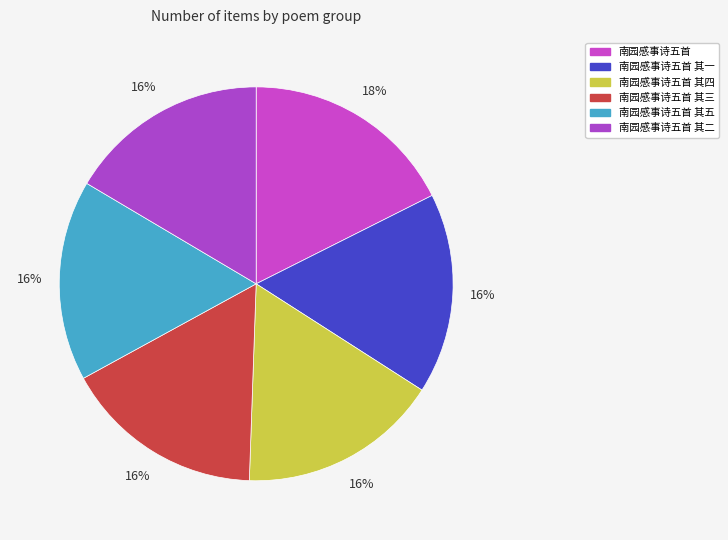

Does any single category account for the majority?

No